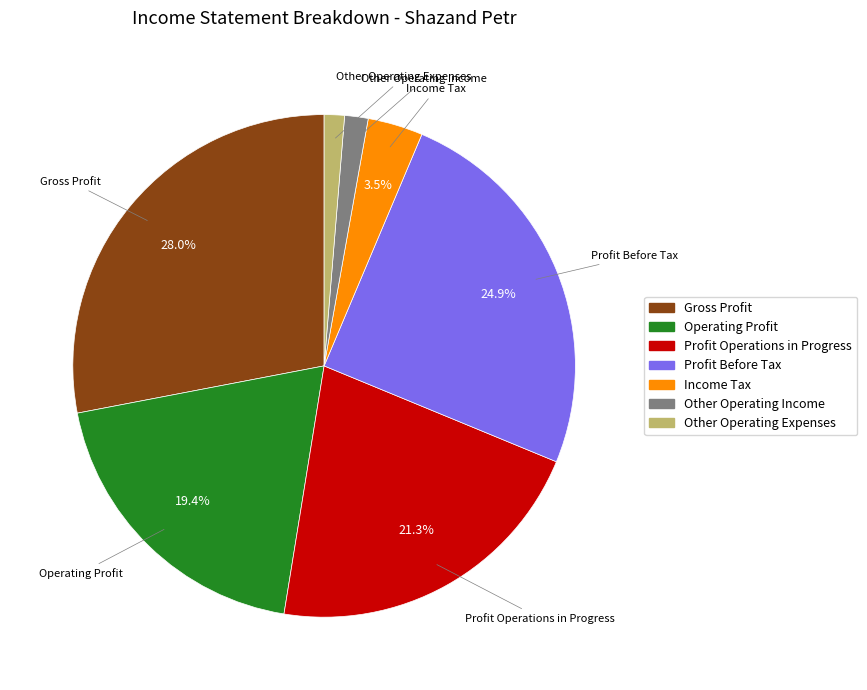

Approximately how many times larger is the value at Operating Profit compared to Other Operating Income?

12.9